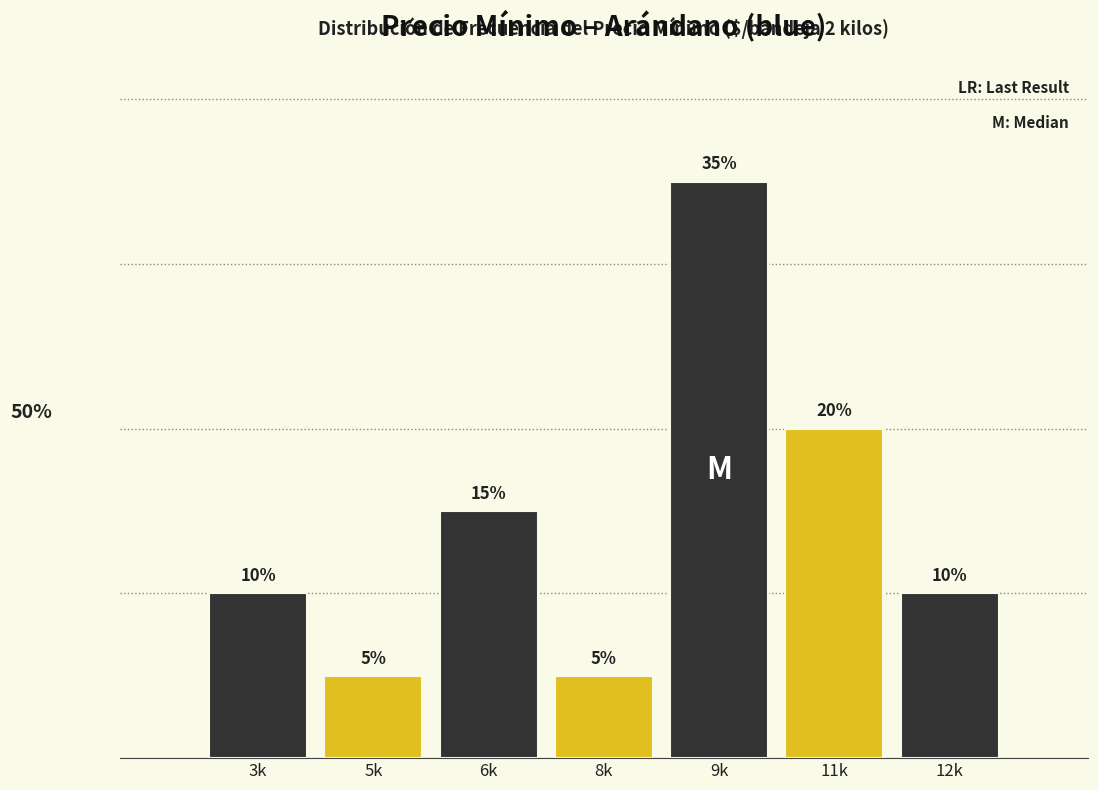

What is the label of the 3rd bar from the right?

9k